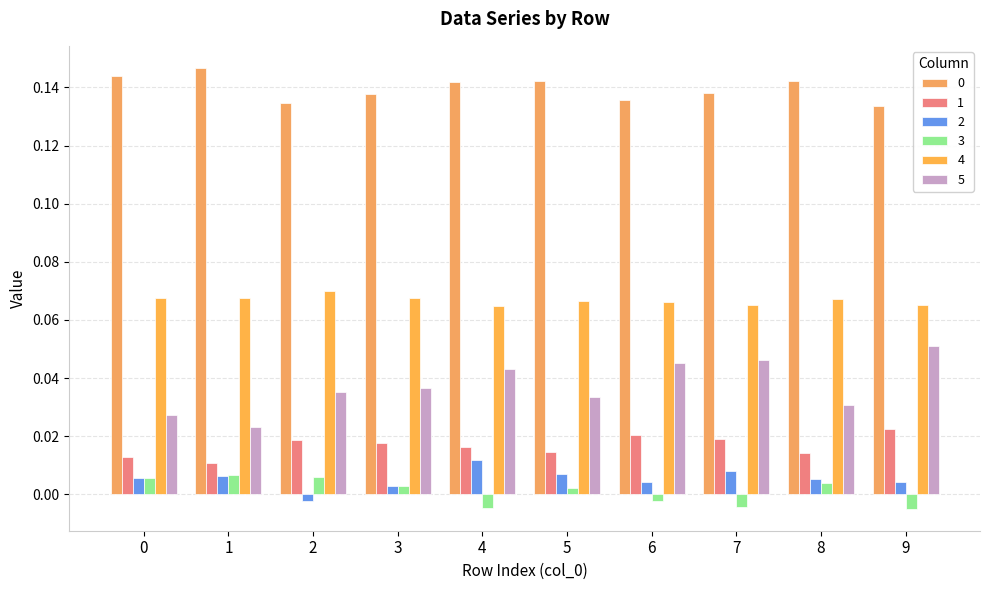

At which category is the sum across all series the highest?

4